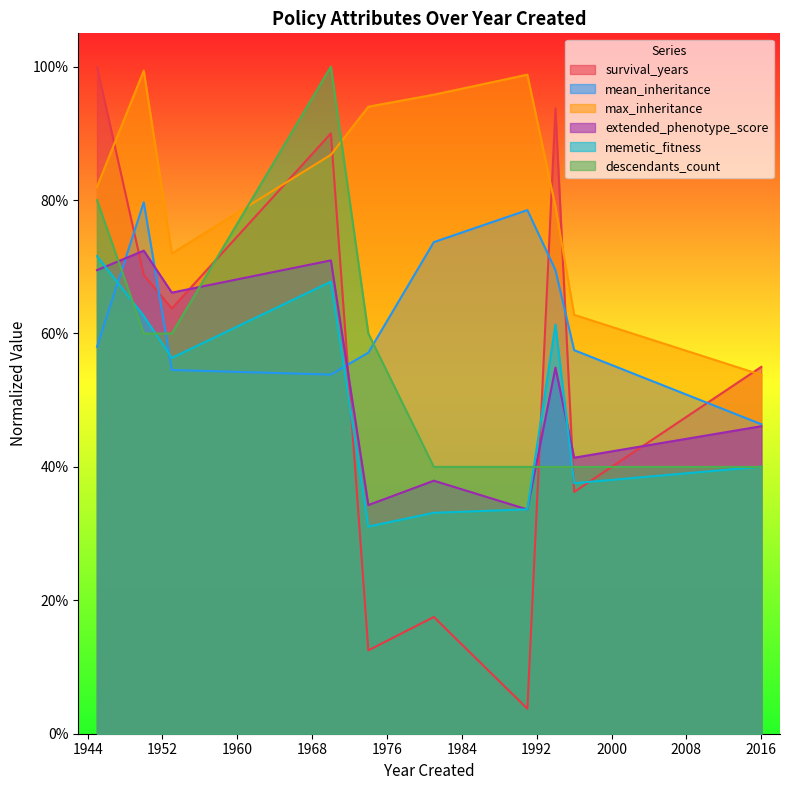

Is it true that mean_inheritance equals 0.7 at 1981?

True